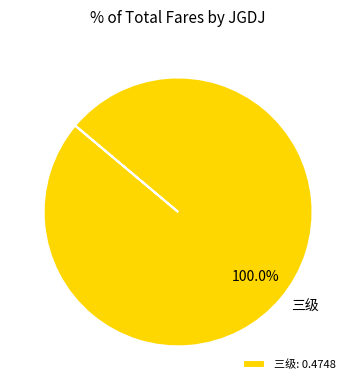

How many segments does this pie chart have?

1